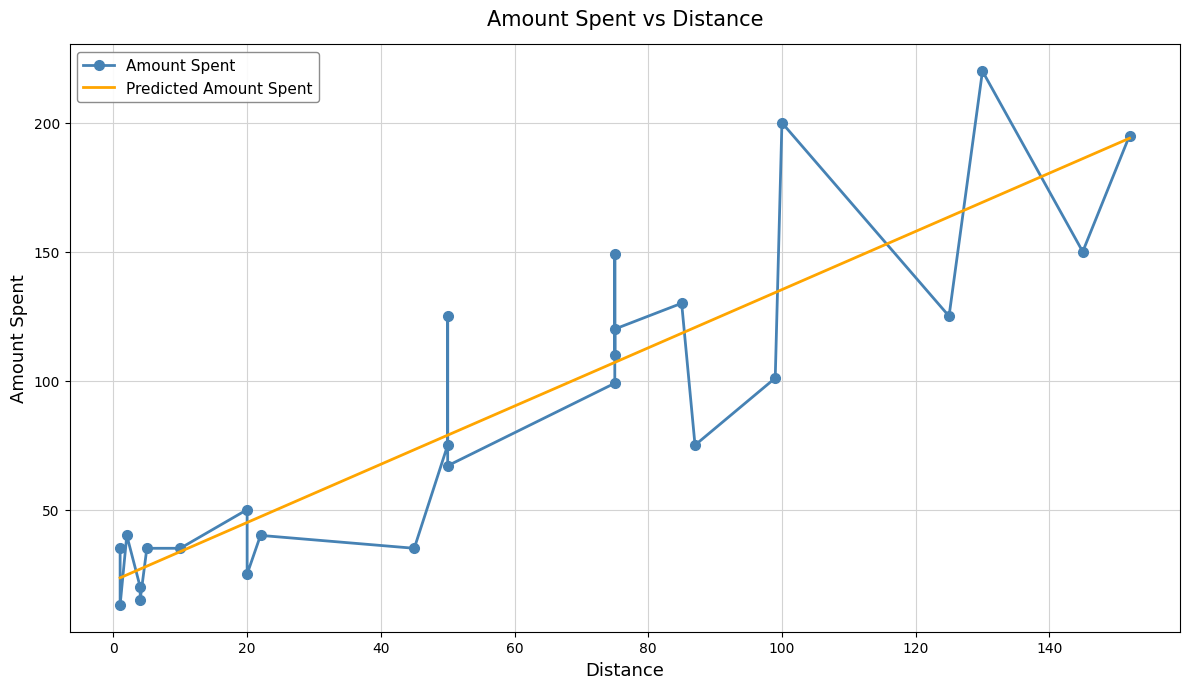

Reading right to left, list all the values displayed in this chart.

152	145	130	125	100	99	87	85	75	75	75	75	50	50	50	45	22	20	20	10	5	4	4	2	1	1